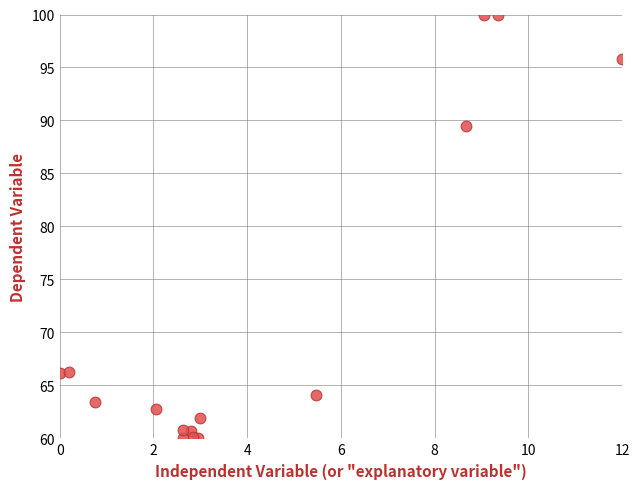

What Y value in the scatter plot is closest to 80?

89.5